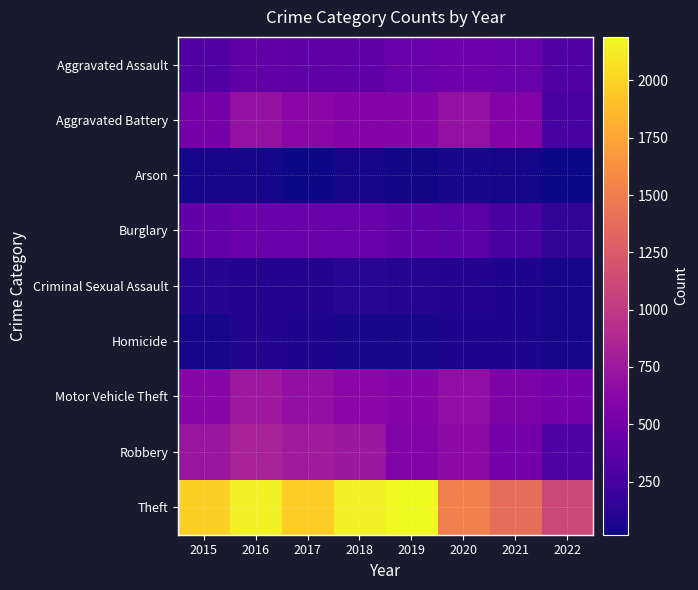

At how many categories does at least one series exceed 388?

8